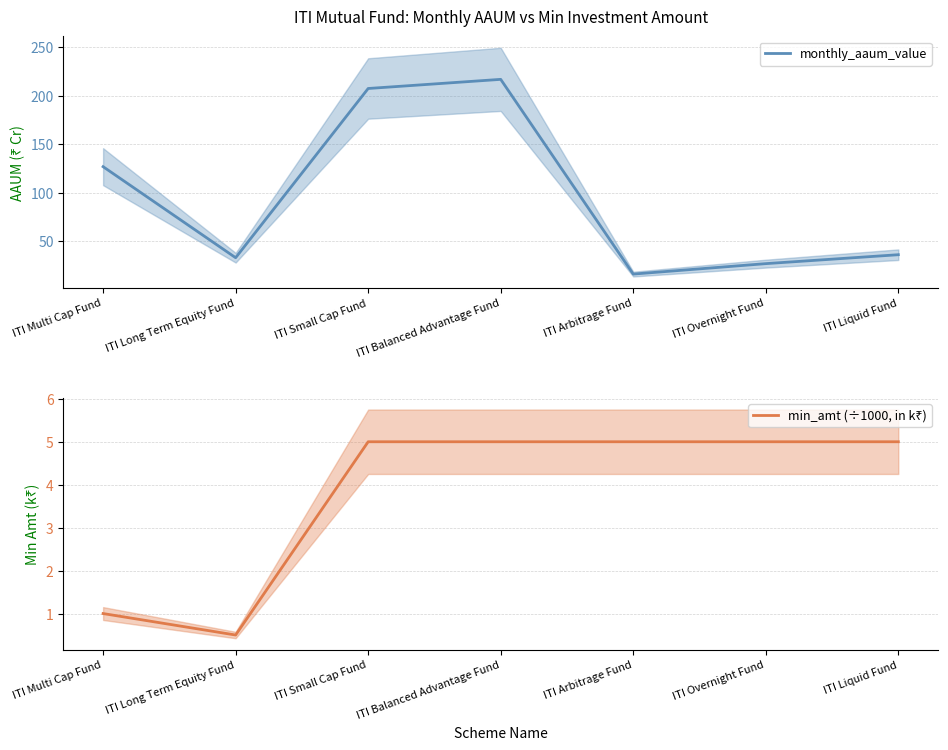

How many values in the monthly_aaum_value series are below 36?

3